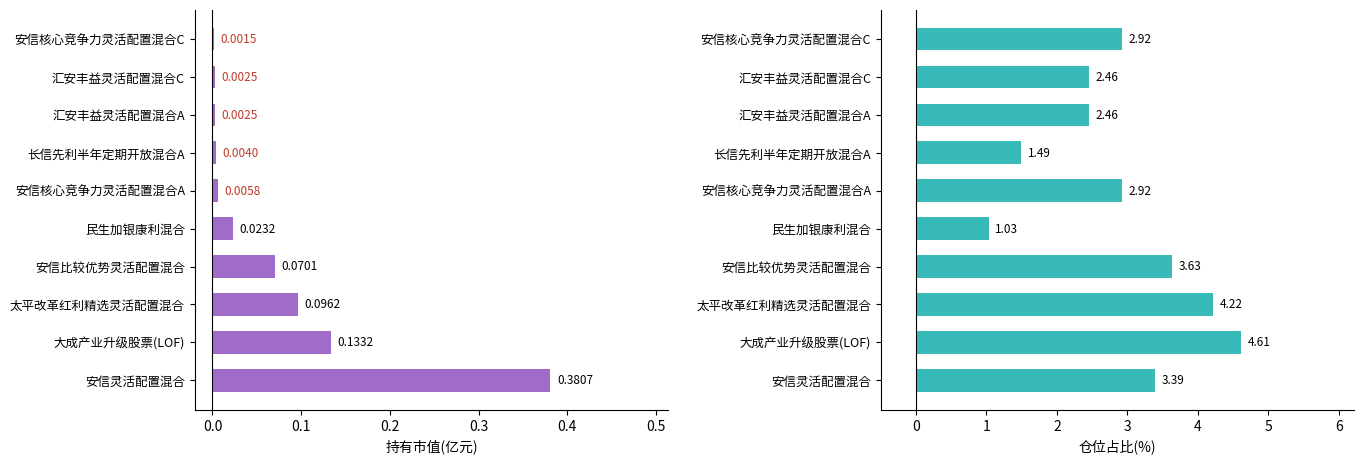

List the series in order of their overall mean, highest first.

仓位占比, 持有市值(亿元)